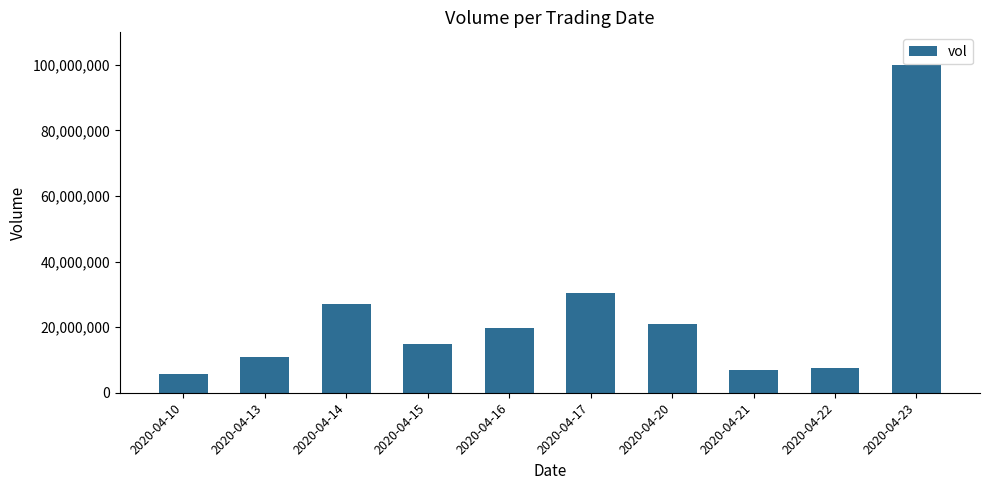

What is the change in value from 2020-04-13 to 2020-04-20?

+9865200